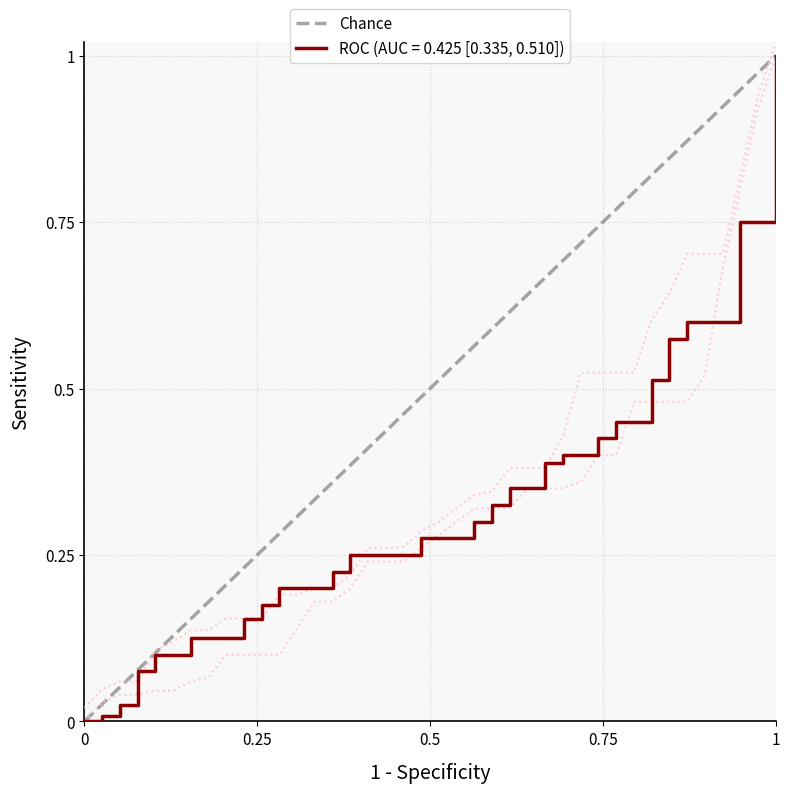

What is the maximum value for ROC (AUC = 0.425 [0.335, 0.510])?

1.0